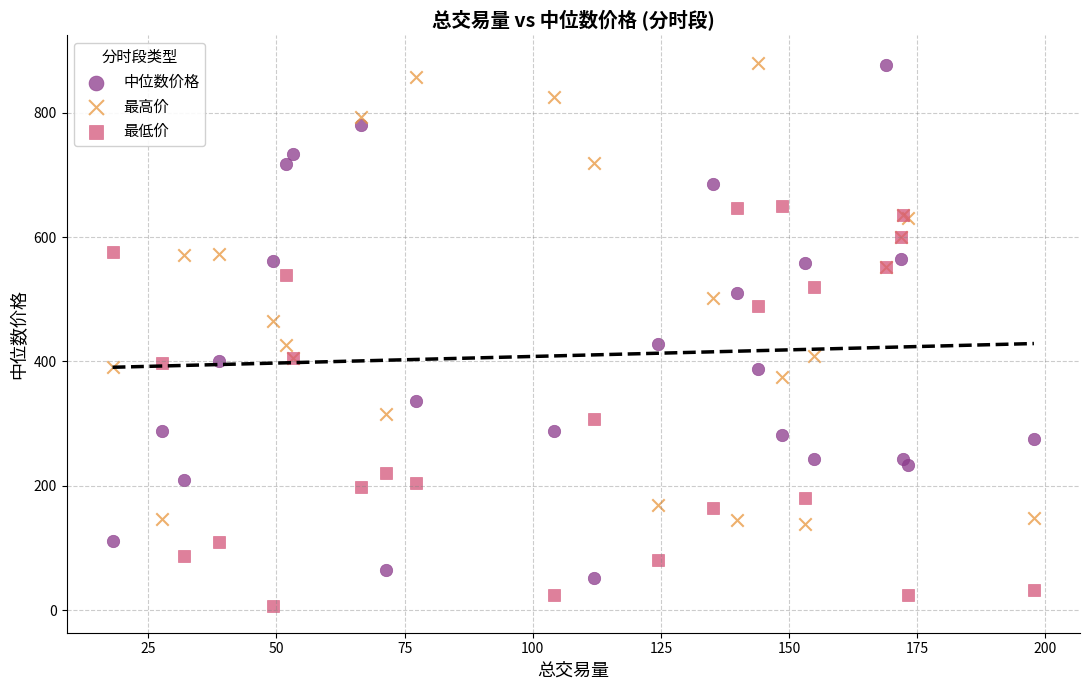

What is the X range (max minus min) for the scatter plot?

179.7